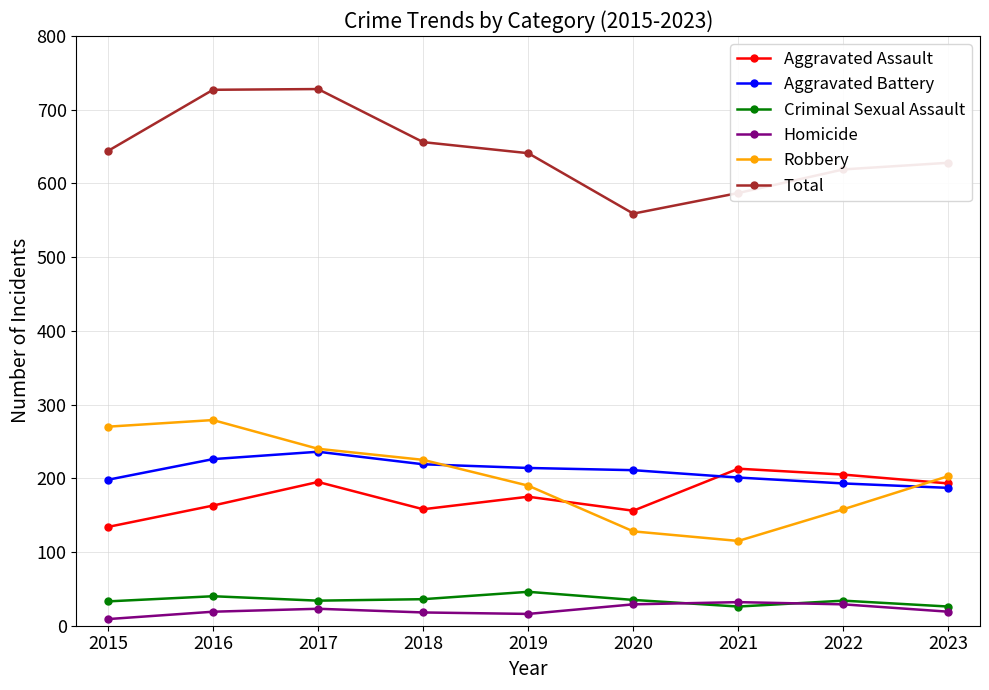

Which category has the highest value in the Aggravated Assault series?

2021